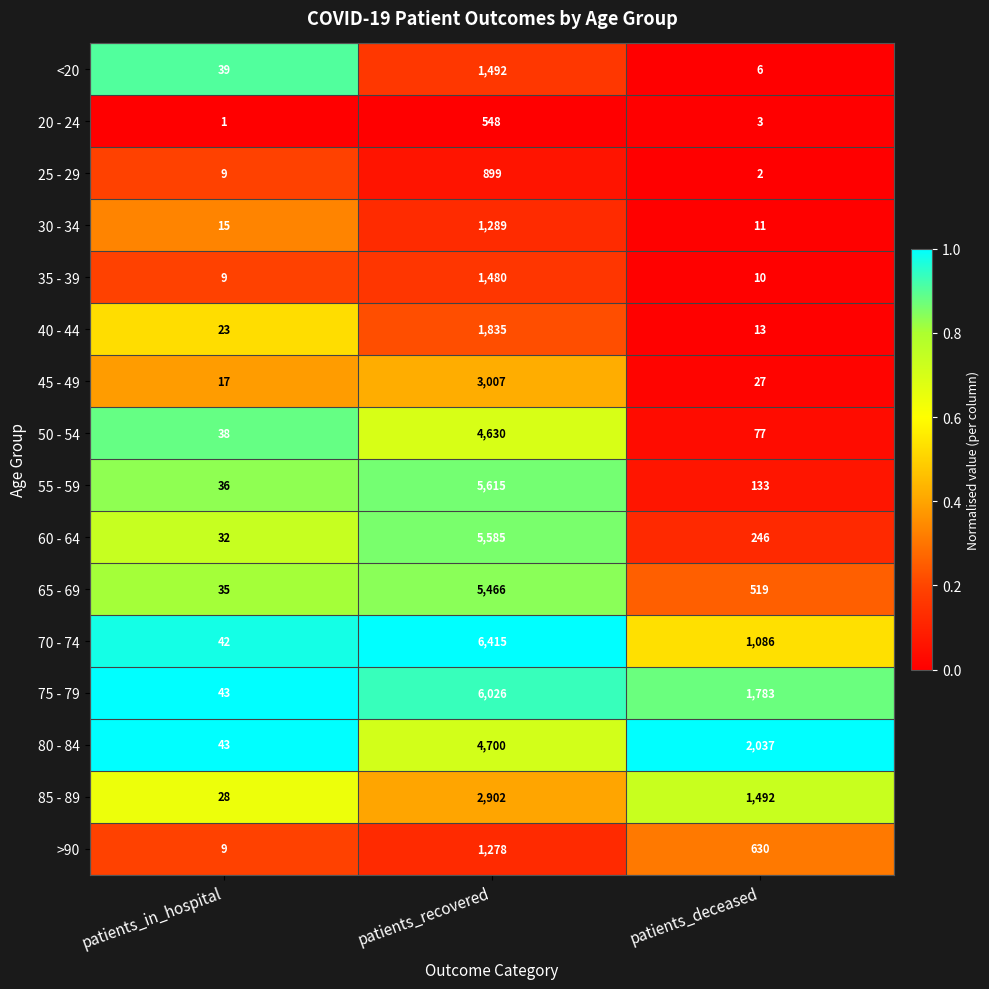

Which series has the largest total across all categories?

75 - 79